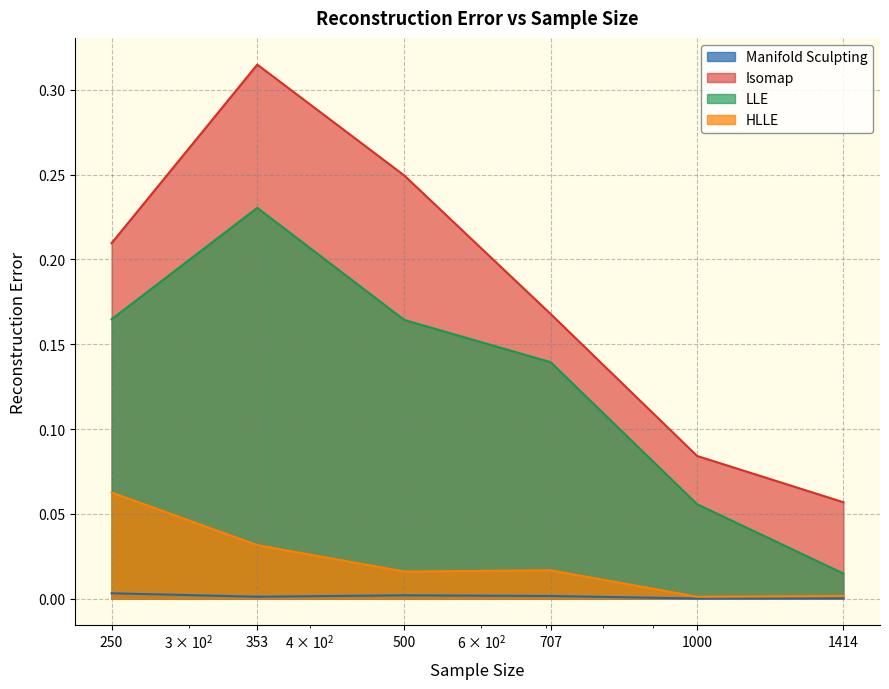

What is the greatest value displayed?

0.3